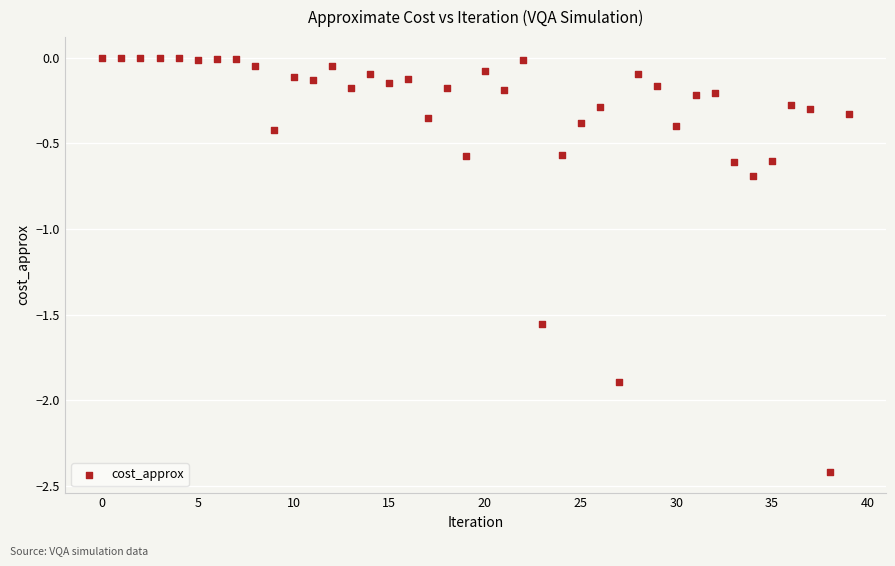

What Y value in the scatter plot is closest to -1?

-0.7